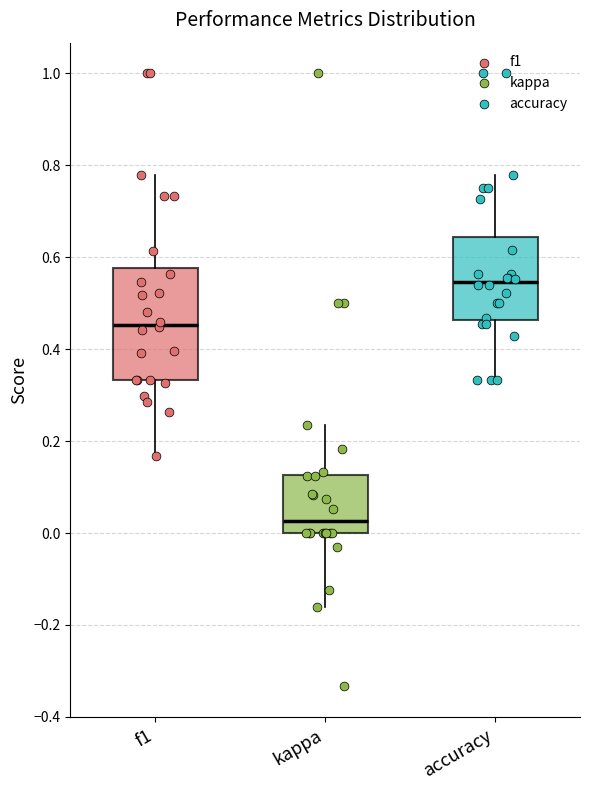

Reading left to right, transcribe this box plot: for each box, give where its median line is, the range the box spans, and where its two whiskers end, as read against the y-axis. The values are not printed on the chart, so give them approximately, as read against the axis.

f1: median 0.46, box 0.34 to 0.58, whiskers 0.16 to 0.78
kappa: median 0.02, box 0.00 to 0.12, whiskers -0.16 to 0.24
accuracy: median 0.54, box 0.46 to 0.64, whiskers 0.34 to 0.78